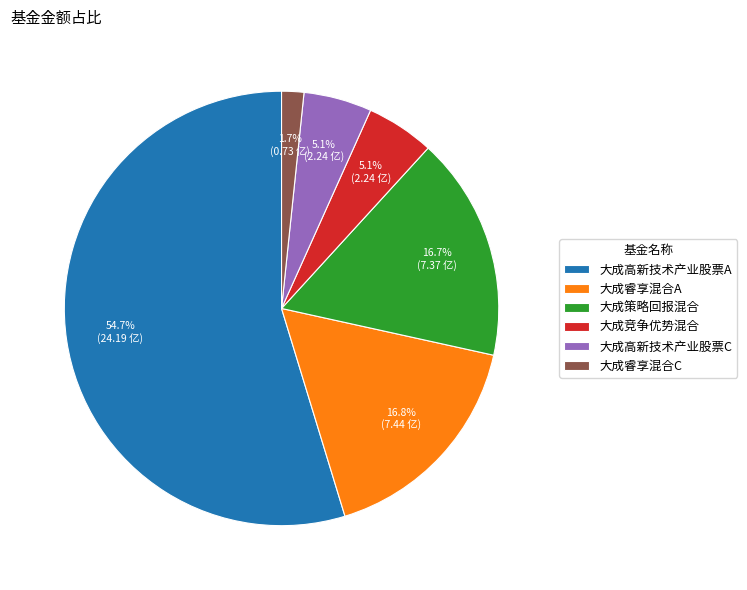

The 大成高新技术产业股票A slice represents 61% of the pie. True or false?

False